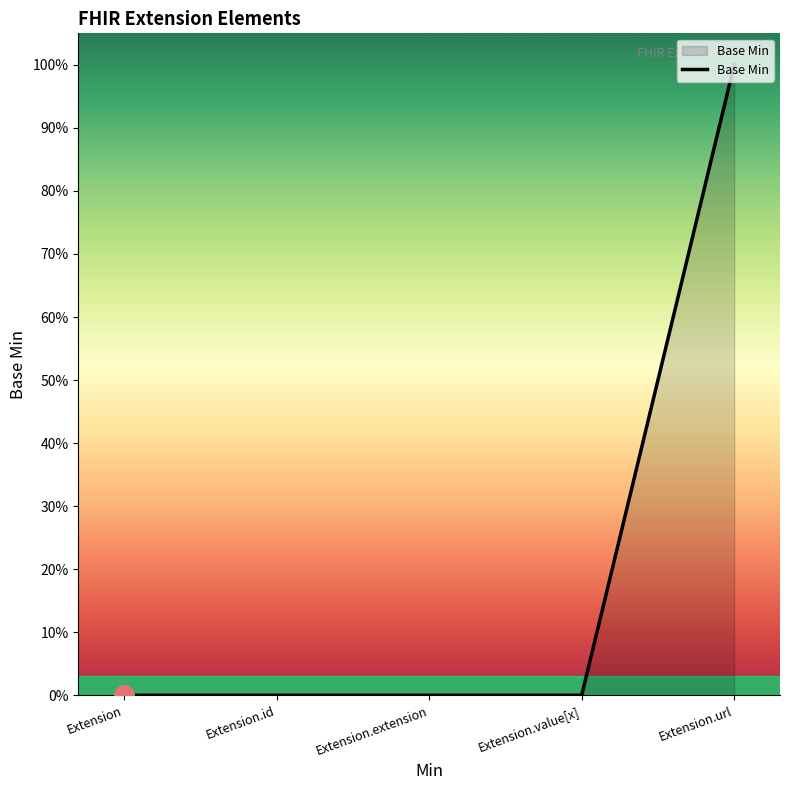

What is the difference between the maximum and second lowest values?

1